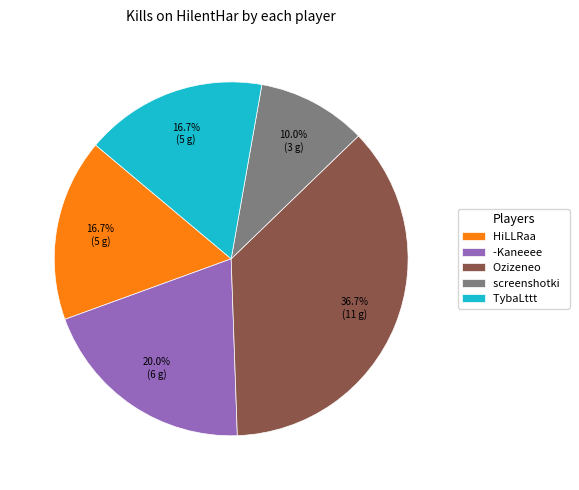

Count the number of slices in the pie.

5